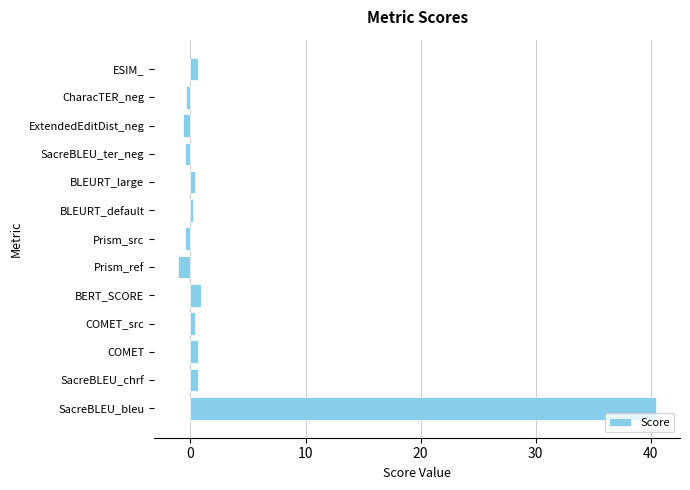

Is it true that the value at Prism_ref is -1.1?

True